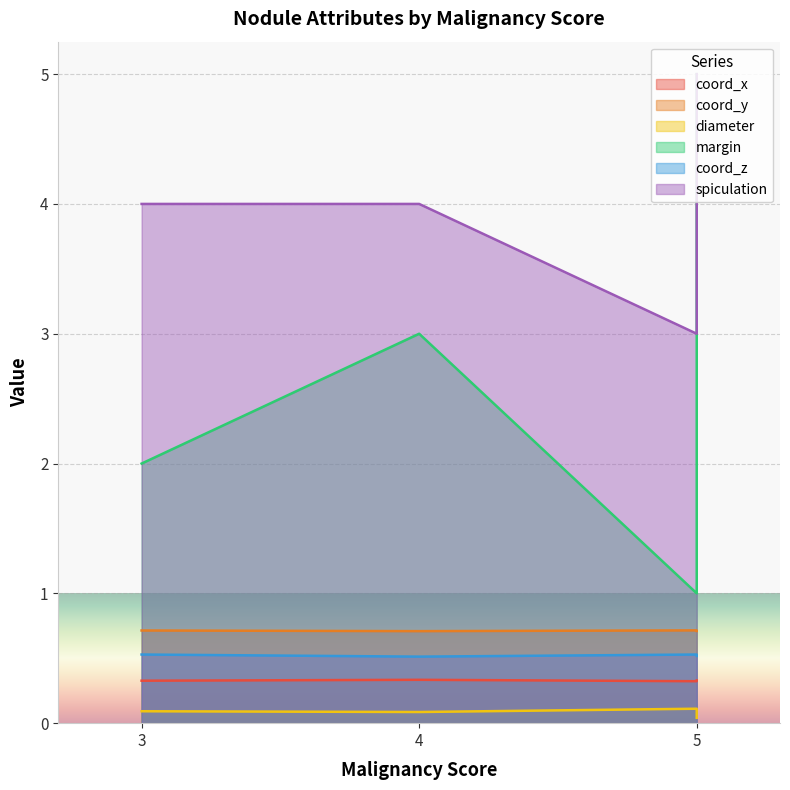

The value of diameter at 5 is 0.1. True or false?

True